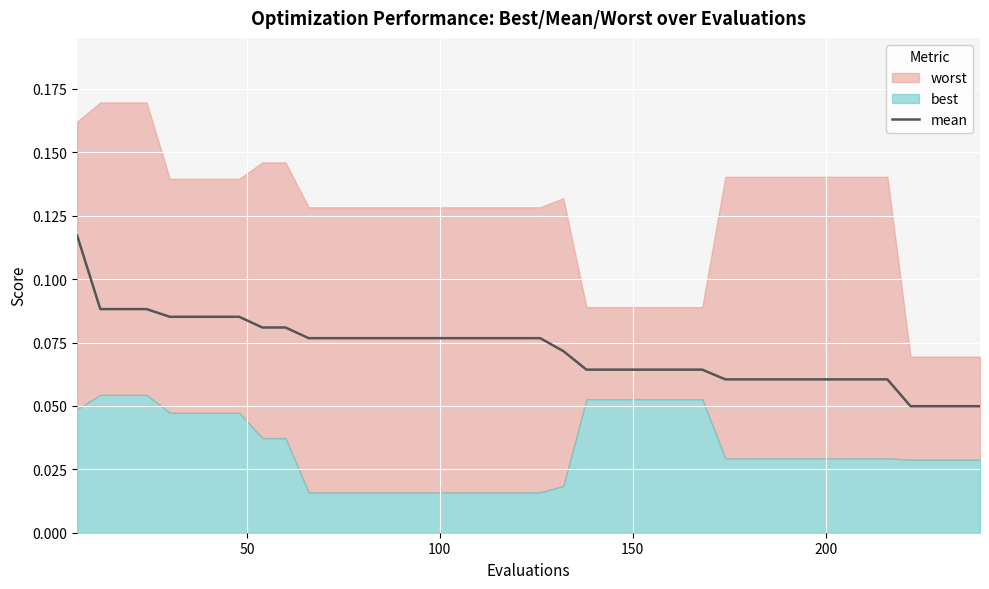

The chart shows a value of 0.2 at 0. True or false?

False